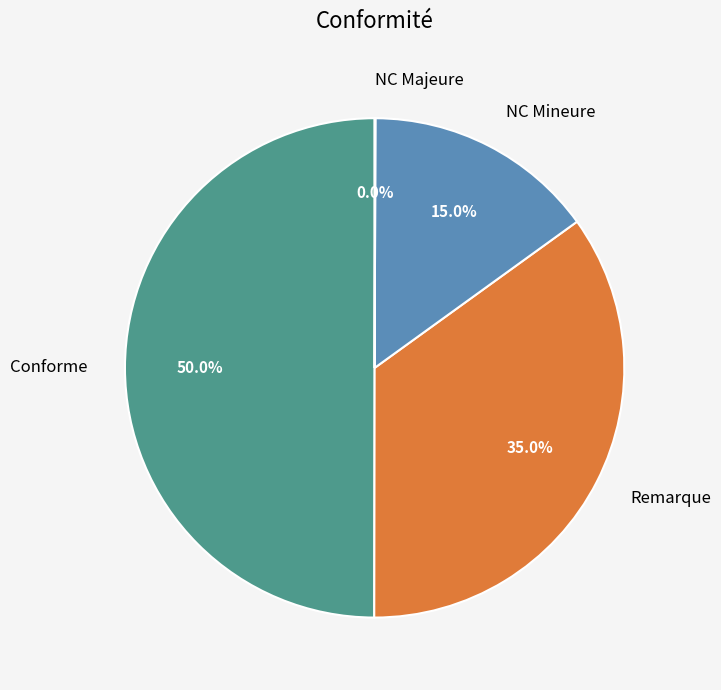

How much of the chart is everything except NC Mineure?

85.0%